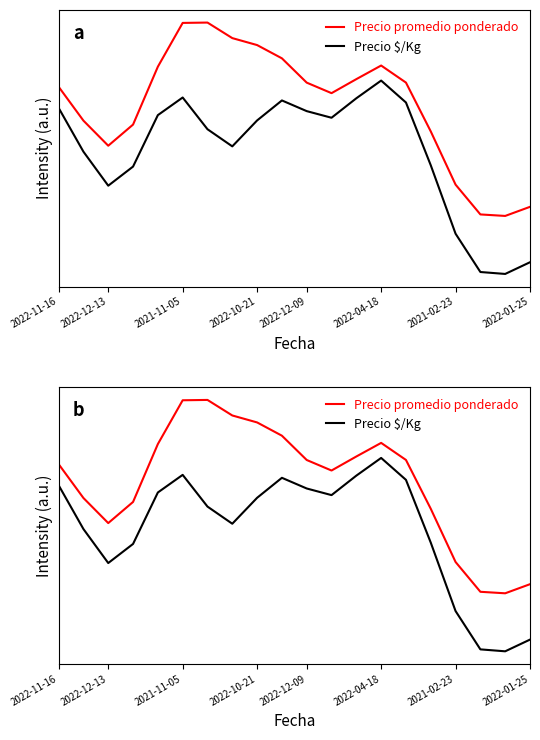

True or false: Precio promedio ponderado and Precio $/Kg cross at least once.

False